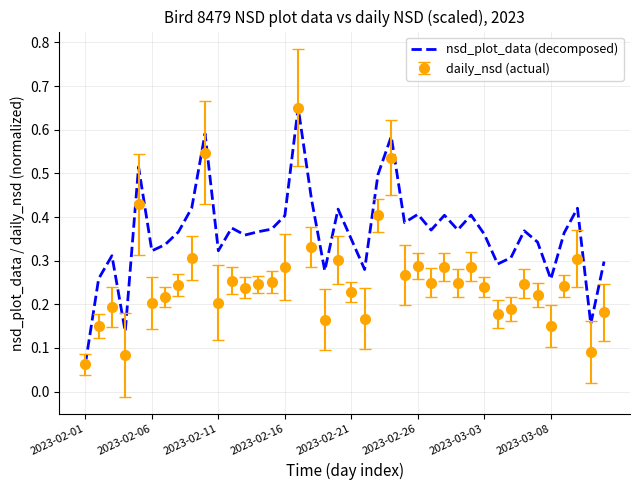

List the series in order of their overall mean, lowest first.

daily_nsd (actual), nsd_plot_data (decomposed)